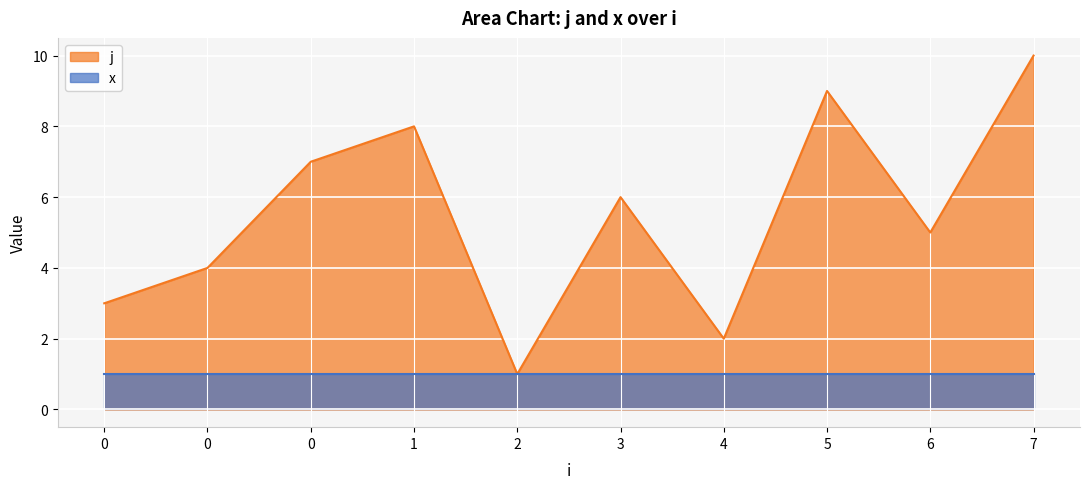

Between 4 and 2, which is larger?

4